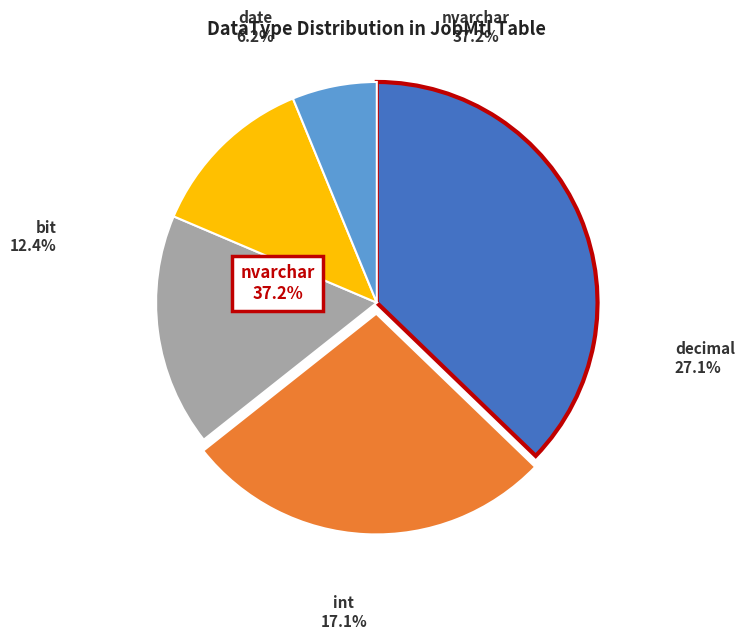

Which category has the biggest portion of the pie?

nvarchar